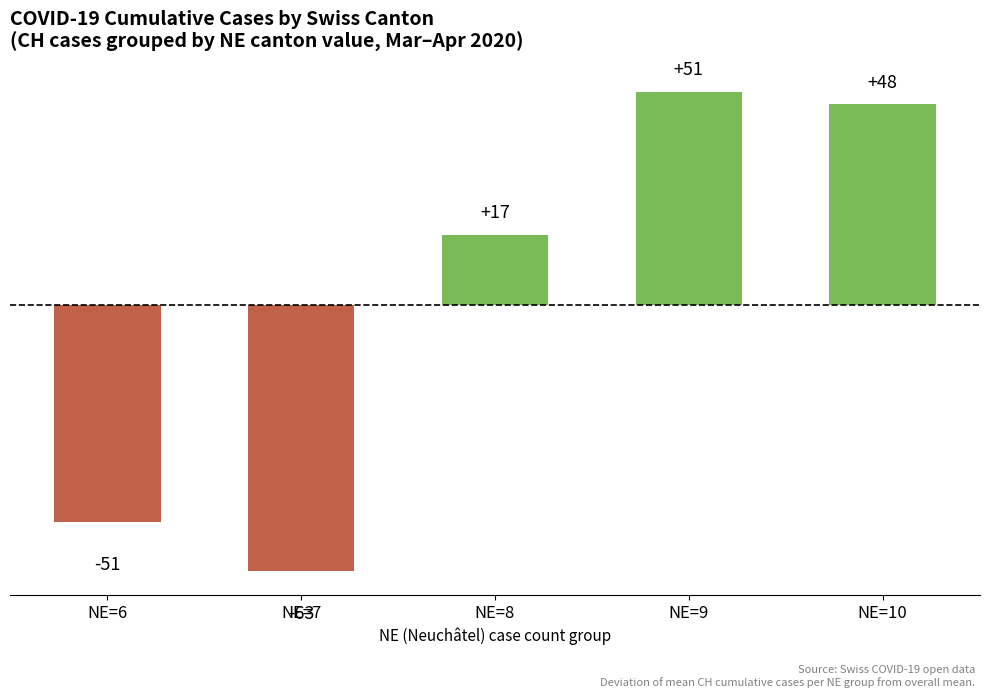

How many bars are there in total?

5